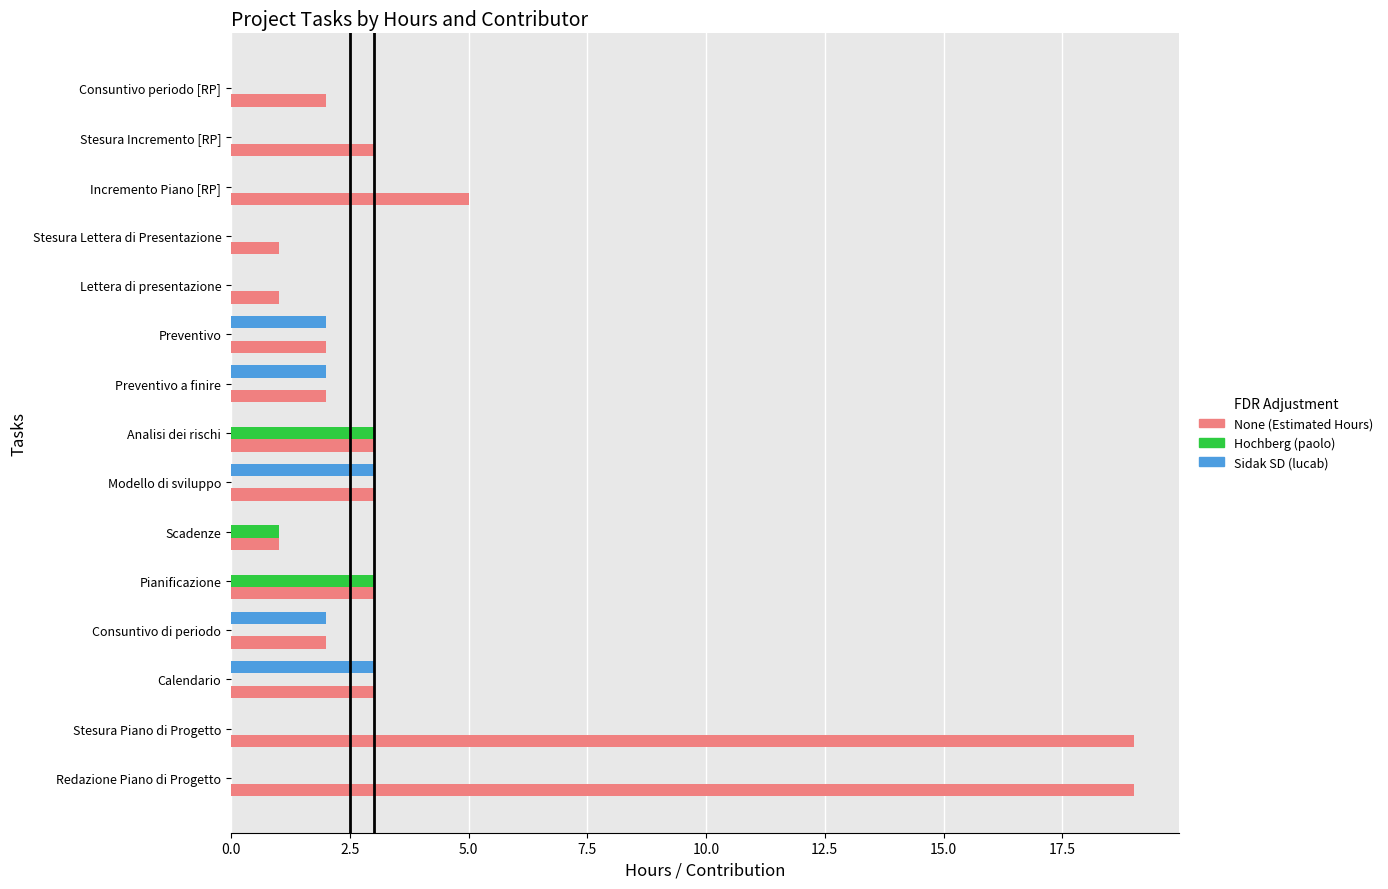

What is the maximum value for Hochberg (paolo)?

3